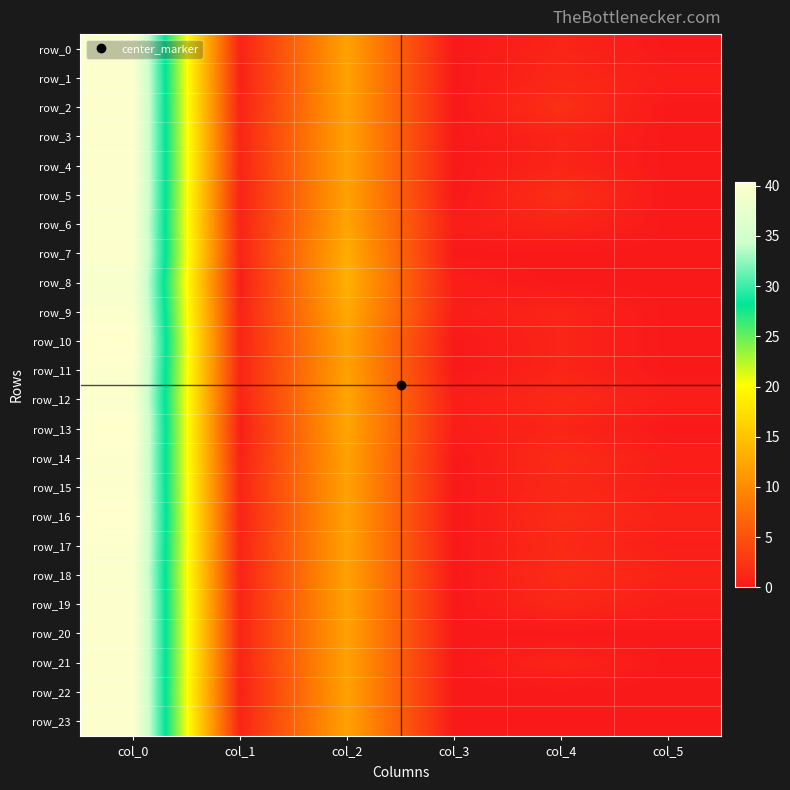

List the series in order of their peak value, lowest first.

row_8, row_12, row_0, row_6, row_9, row_18, row_1, row_2, row_3, row_4, row_5, row_7, row_11, row_14, row_15, row_17, row_19, row_20, row_21, row_22, row_23, row_16, row_10, row_13